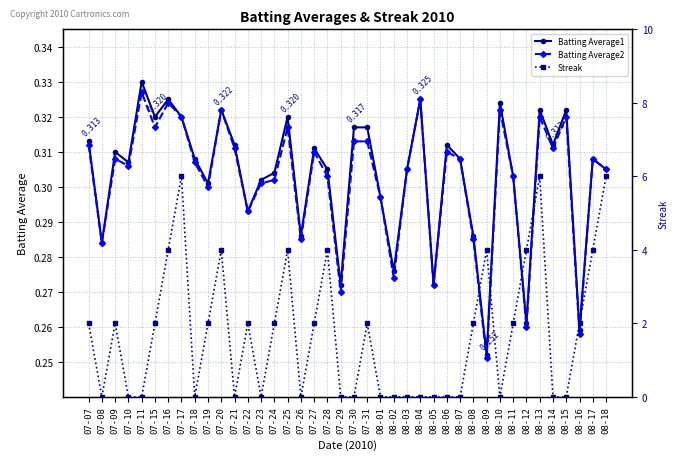

Is it true that Batting Average2 equals 0.5 at 07-08?

False